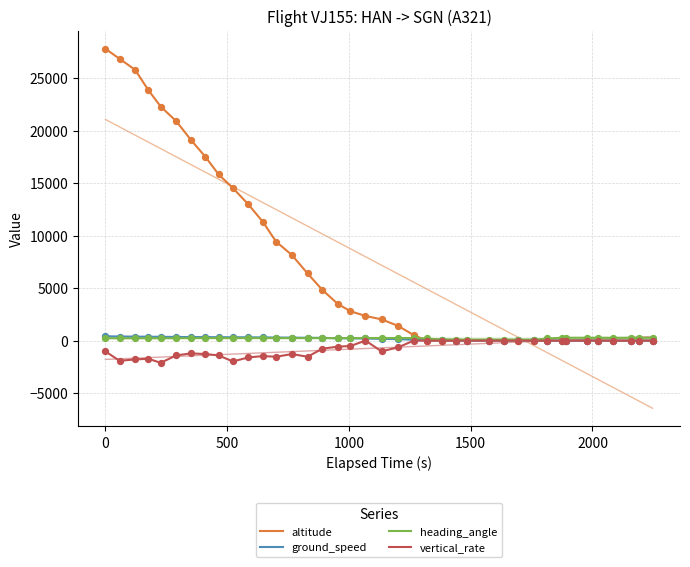

Is the value of heading_angle at 14 greater than the value of altitude at 500?

No